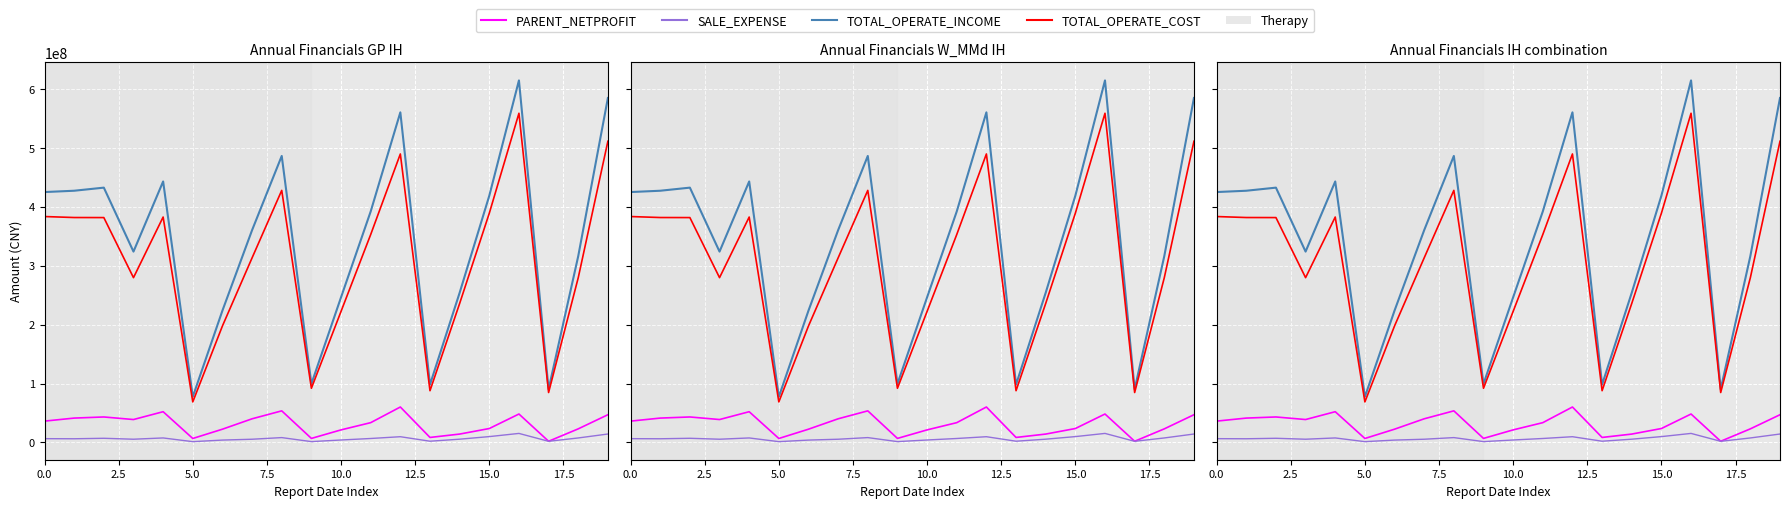

How many distinct data groups are displayed?

4